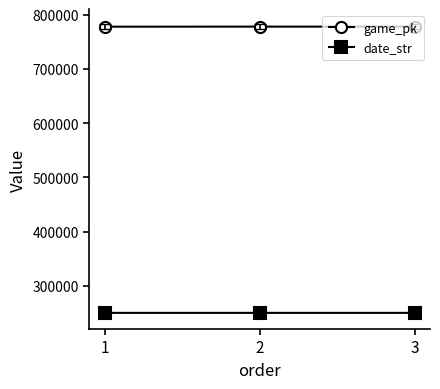

What is the average value of the date_str series?

250510